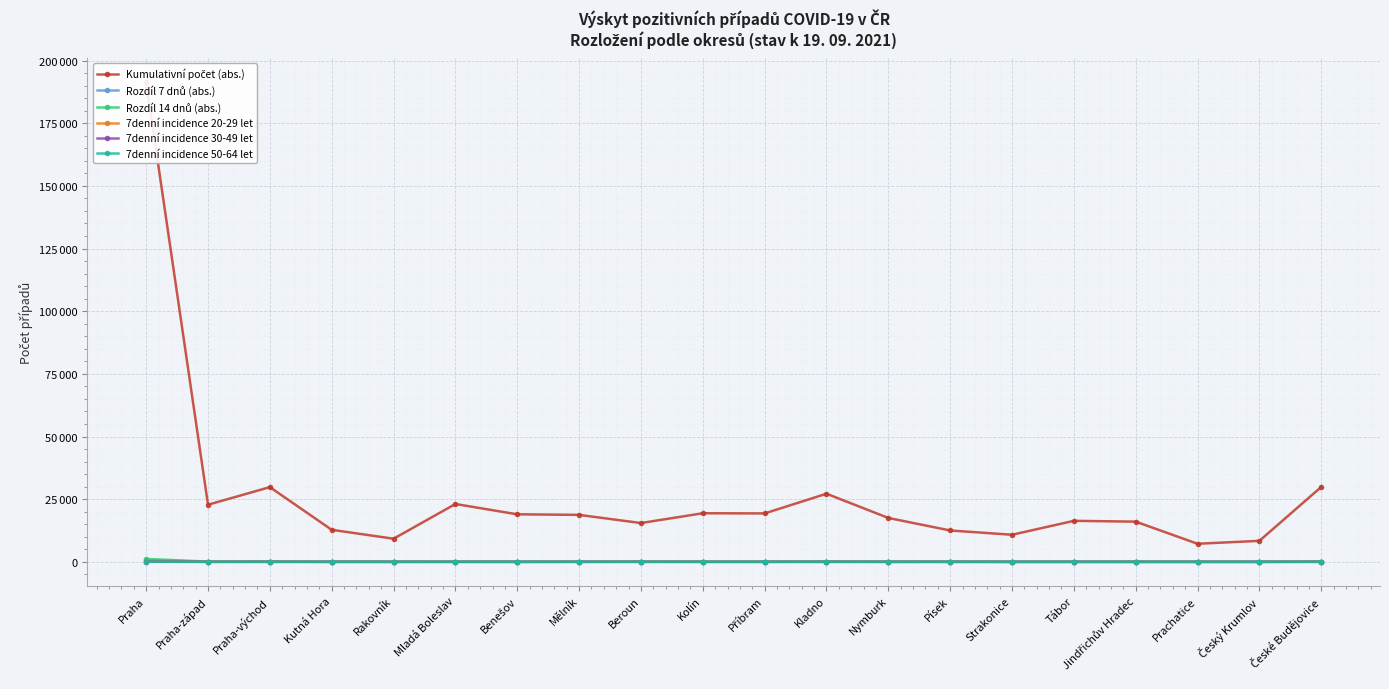

Where does the 7denní incidence 20-29 let series first go above 9?

Praha